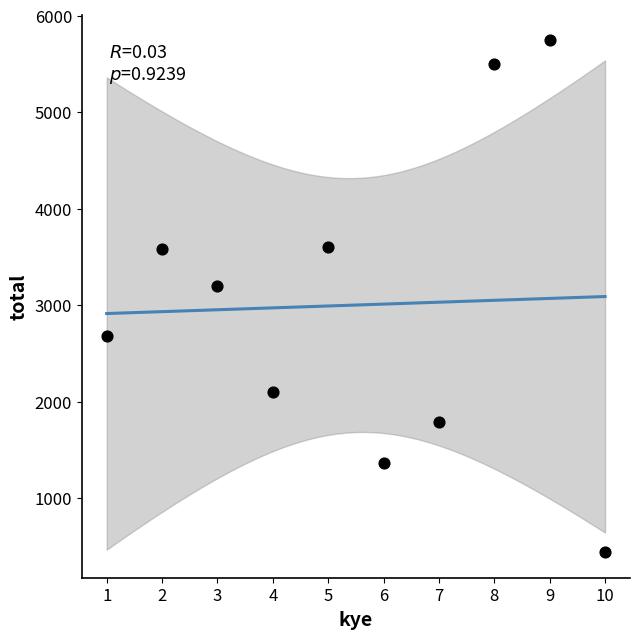

What is the average Y value?

3000